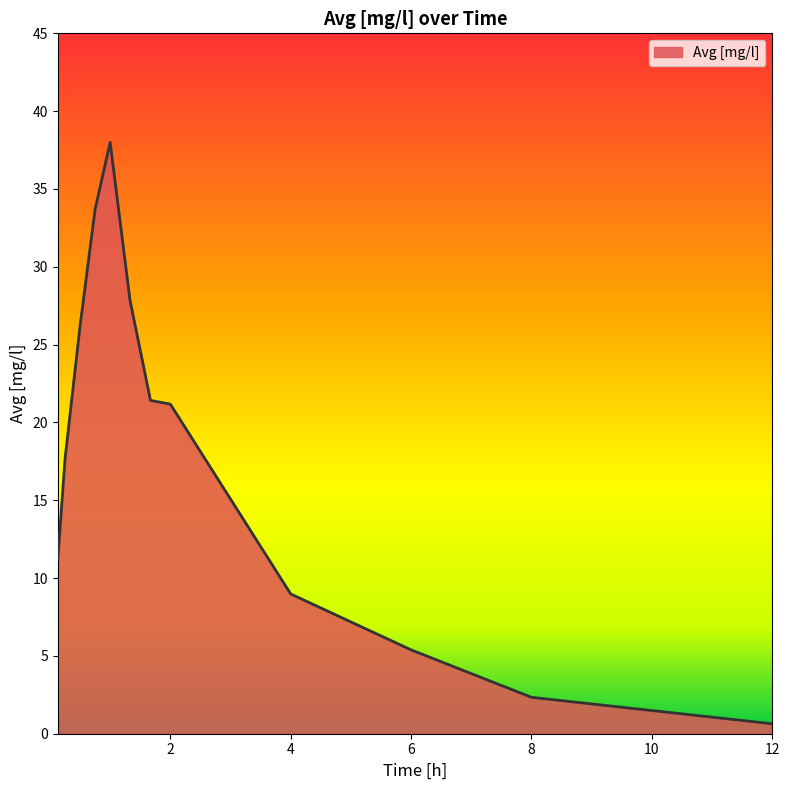

What is the difference between the maximum and minimum values?

37.4